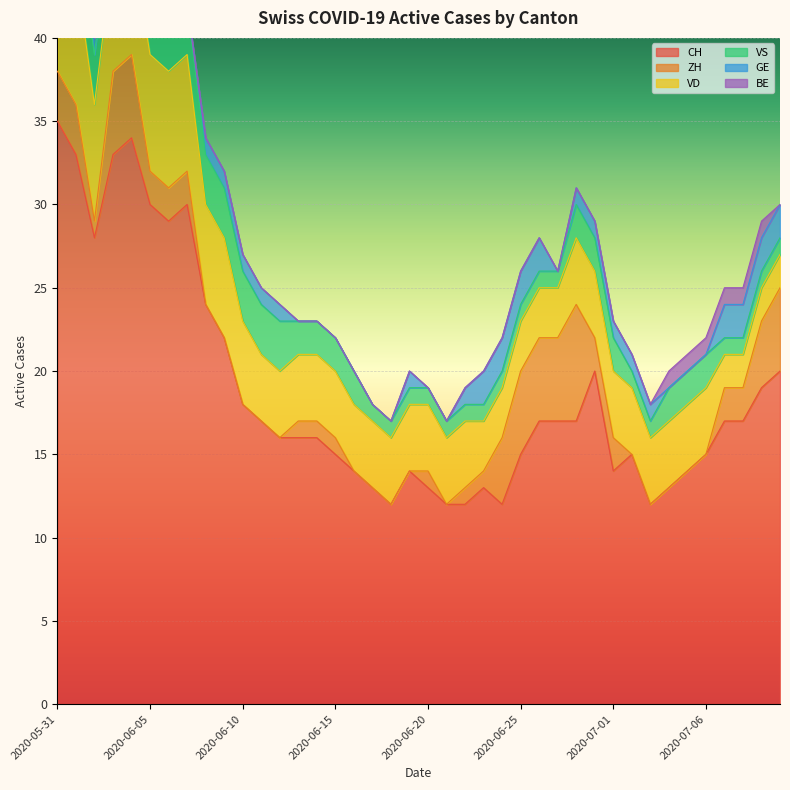

What is the maximum value shown in the chart?

35